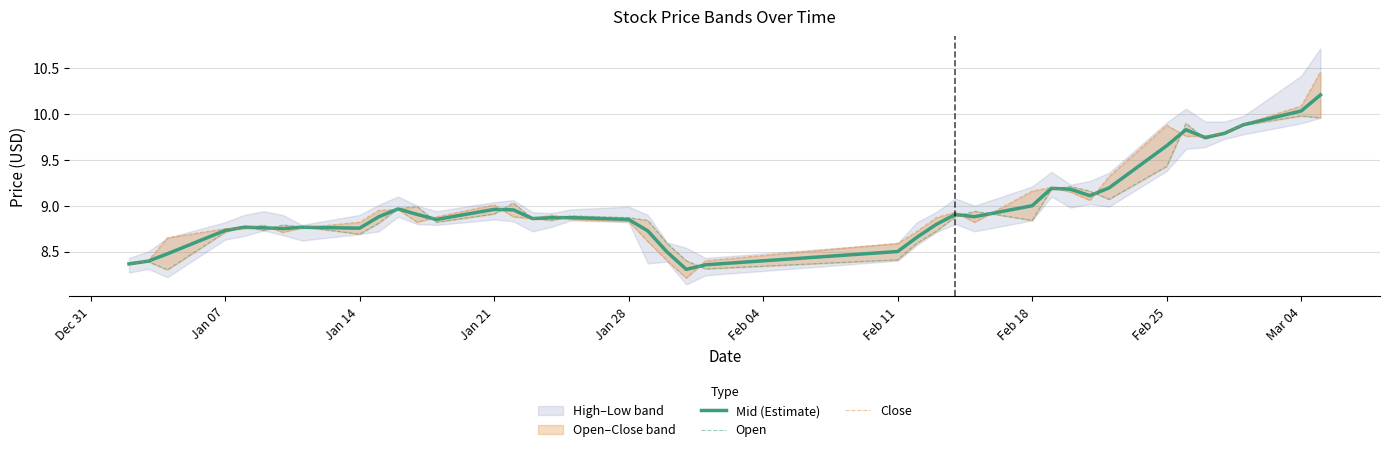

What is the highest value of the Mid (Estimate) series?

10.2